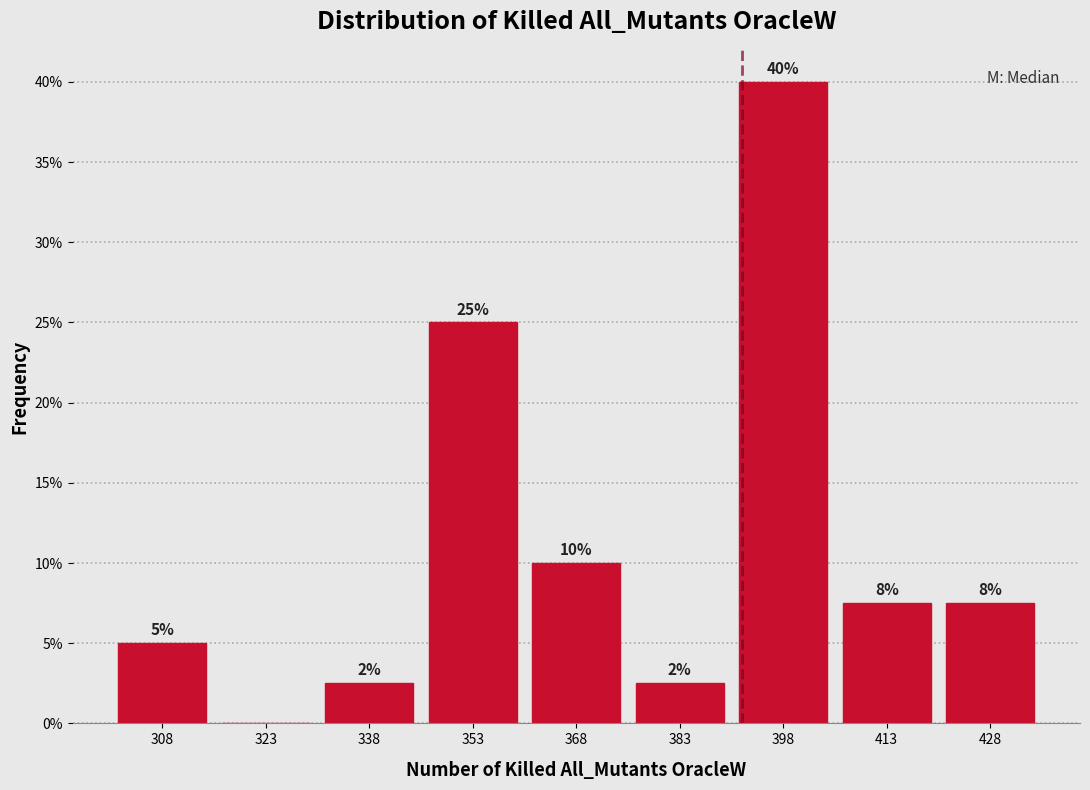

Which range on the x-axis has the tallest bar?

391 to 406